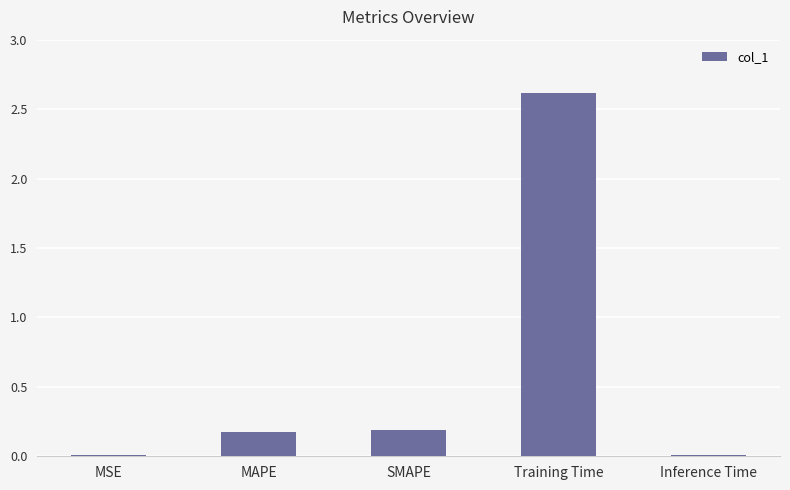

Are the bars horizontal?

No